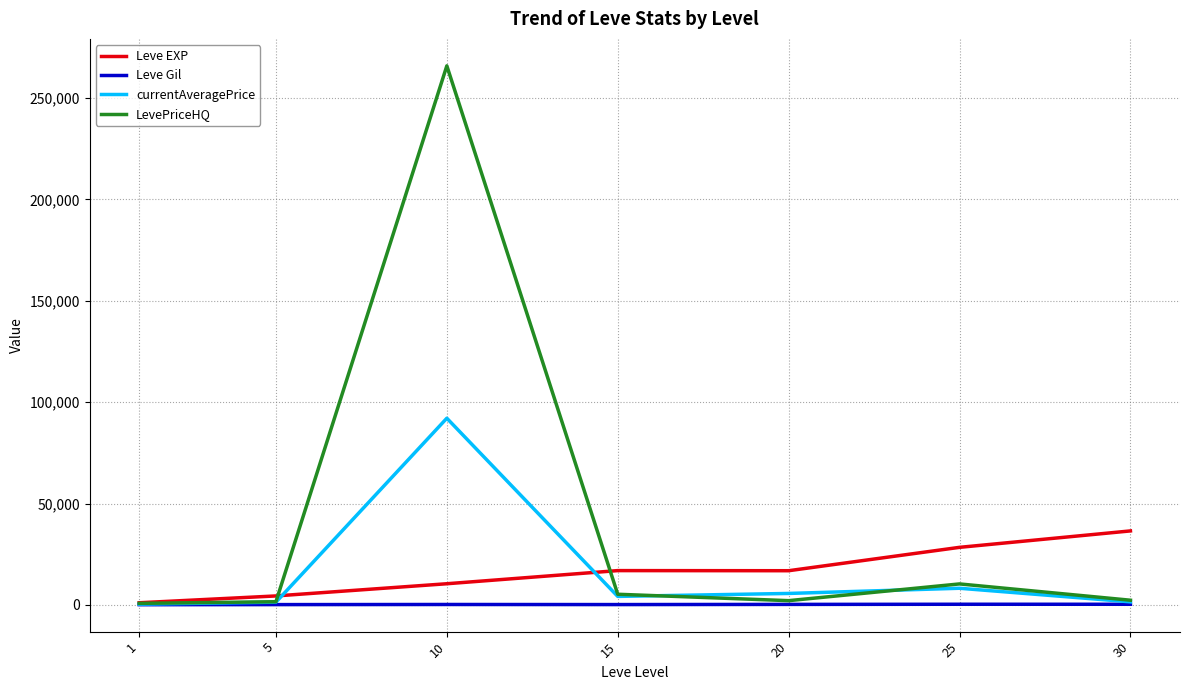

At which category is the sum across all series the highest?

10